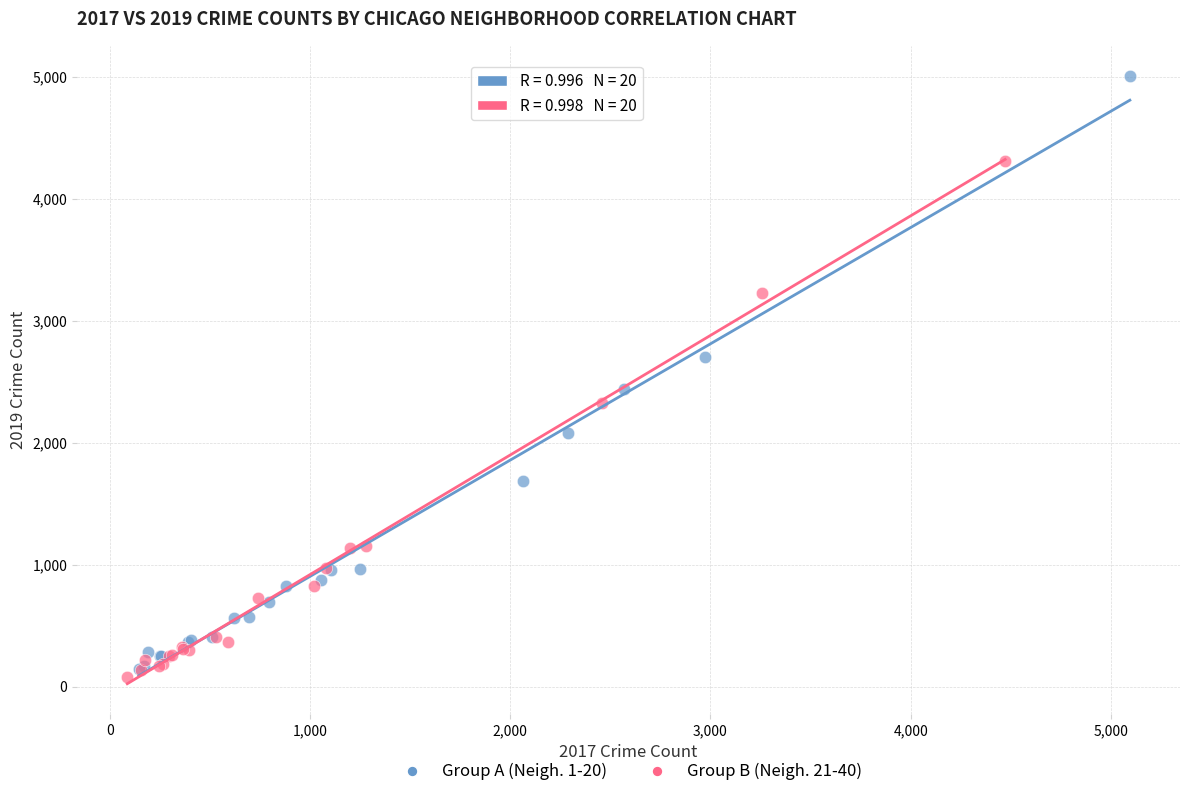

Which series contains the highest Y value?

Group A (Neigh. 1-20)